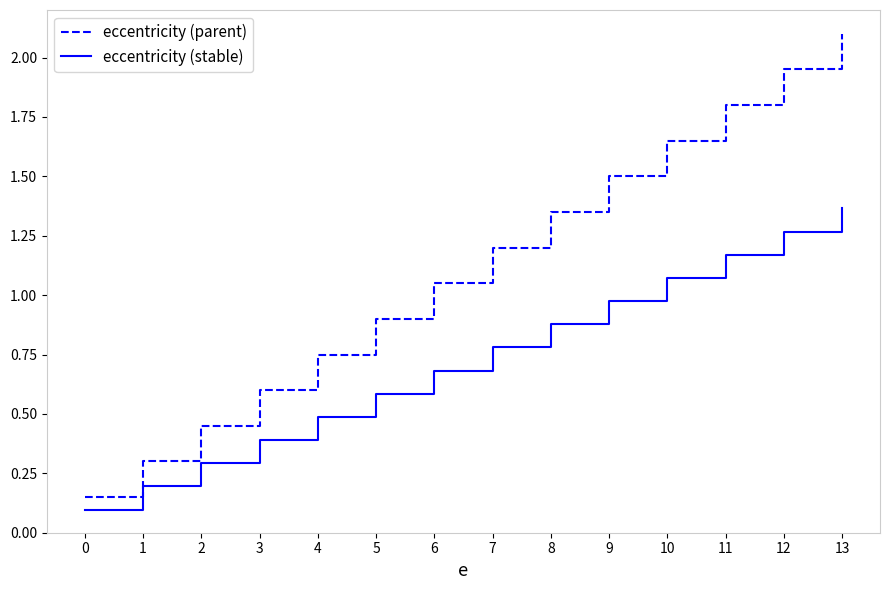

Between 9 and 13, which series saw the biggest shift?

eccentricity (parent)